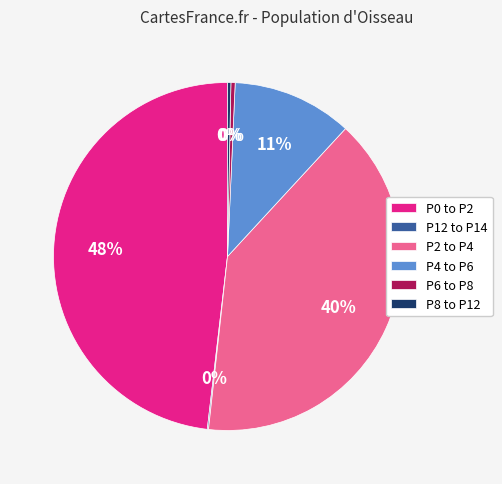

What percentage is the P0 to P2 slice, to the nearest percent?

48%